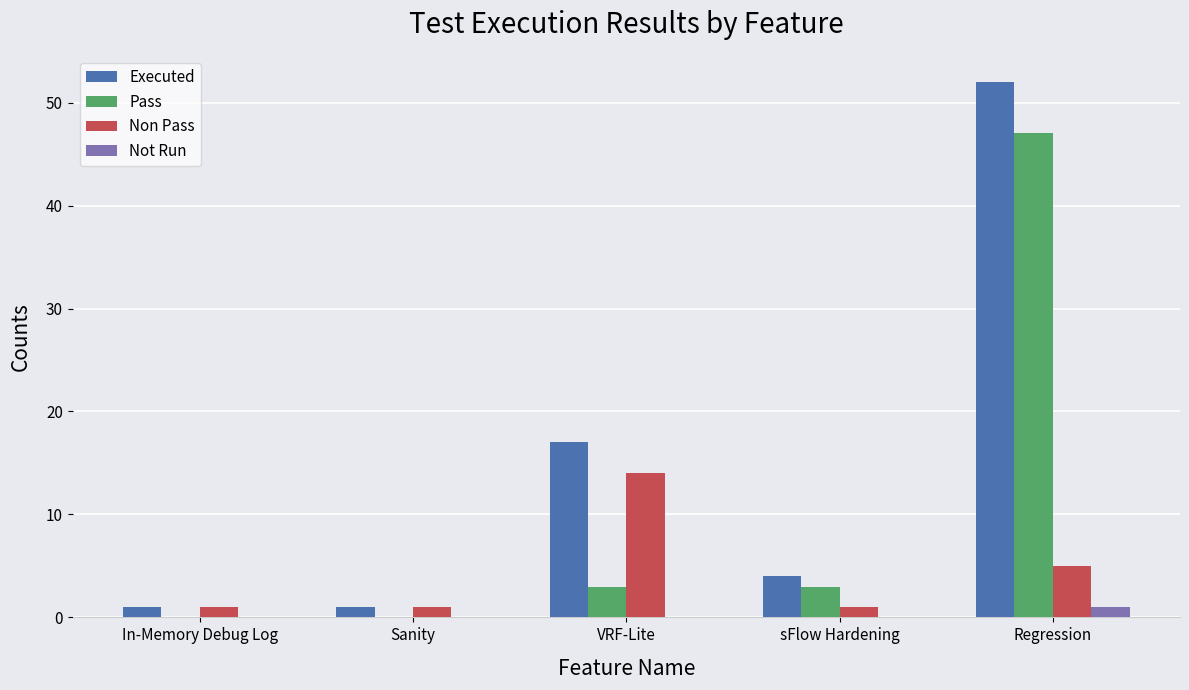

Where is Executed nearest to the value 26?

VRF-Lite